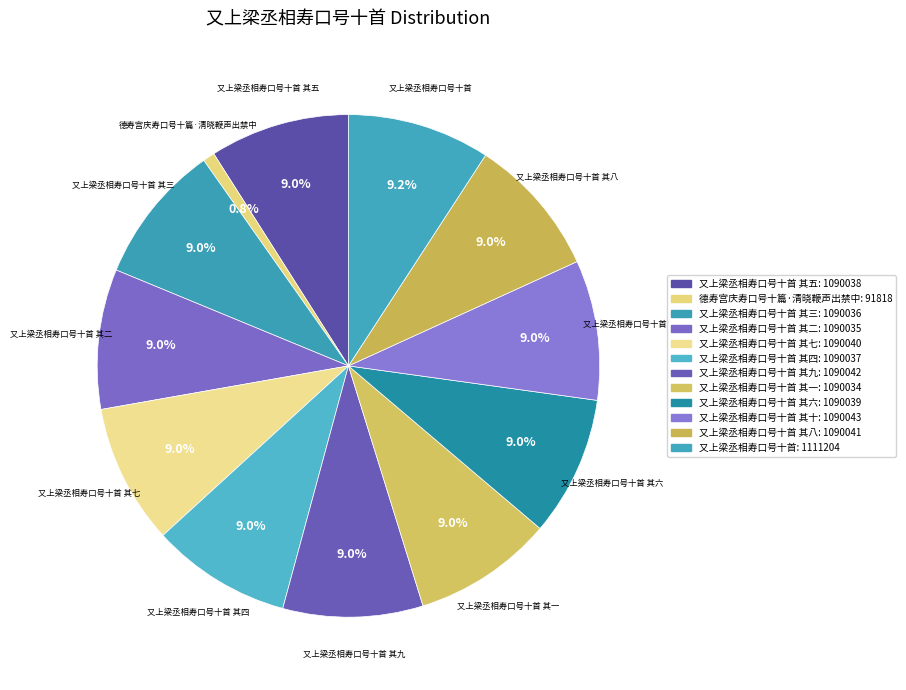

What percentage is the 又上梁丞相寿口号十首 其五 slice, to the nearest percent?

9%